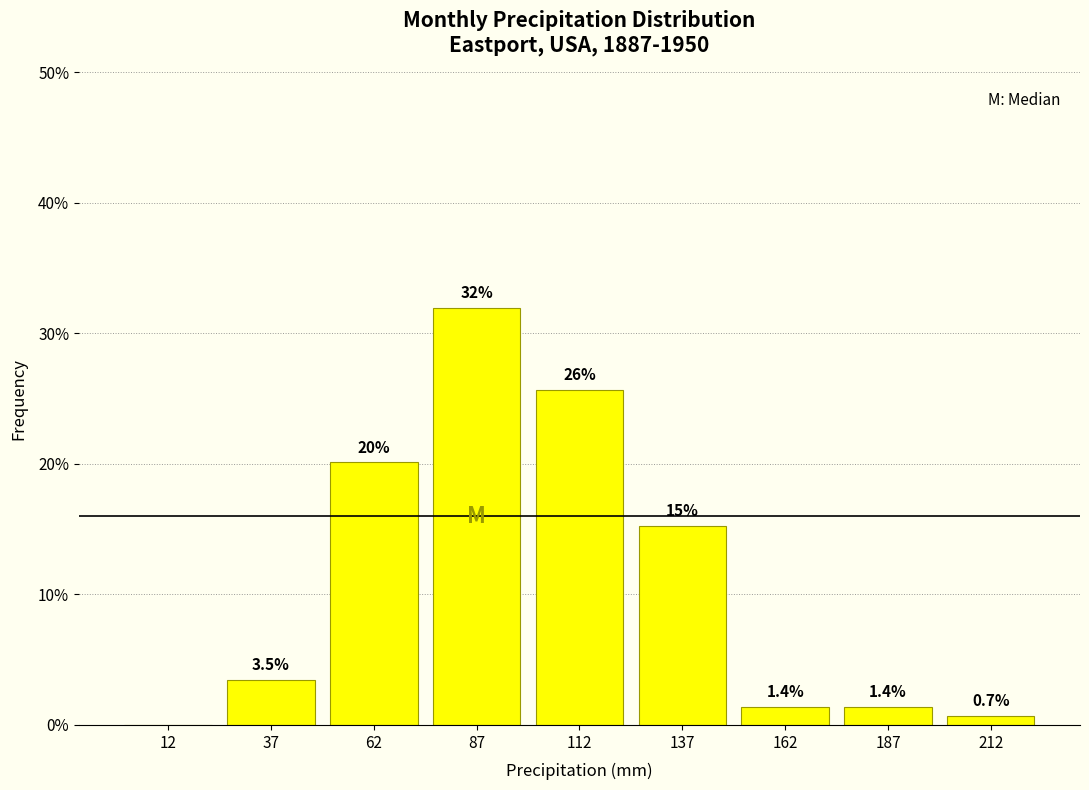

Which range on the x-axis has the tallest bar?

75 to 100